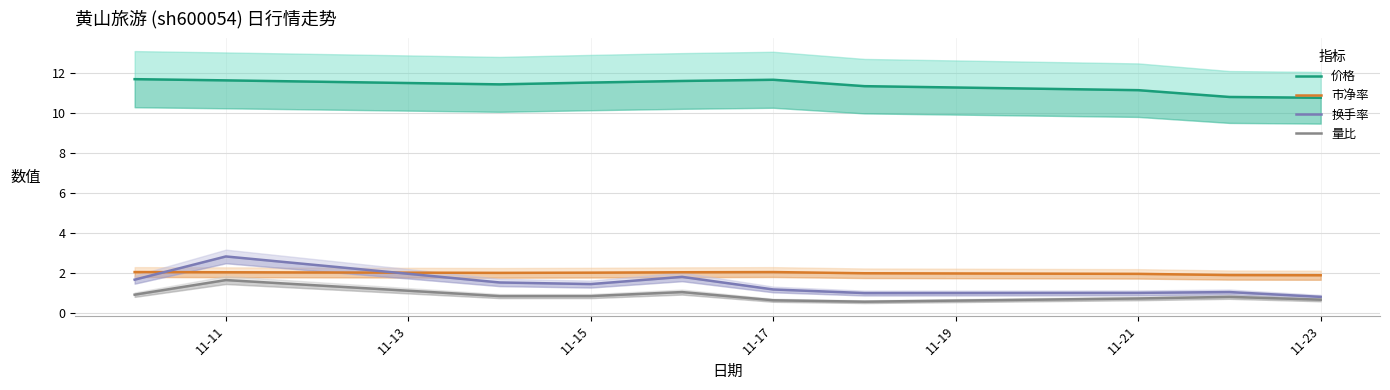

Reading left to right, list all the values displayed in this chart.

价格: 11.7	11.6	11.4	11.5	11.6	11.7	11.3	11.1	10.8	10.8
市净率: 2.0	2.0	2.0	2.0	2.0	2.0	2.0	2.0	1.9	1.9
换手率: 1.7	2.8	1.5	1.4	1.8	1.2	1.0	1.0	1.1	0.8
量比: 0.9	1.6	0.8	0.8	1.1	0.6	0.6	0.7	0.8	0.7